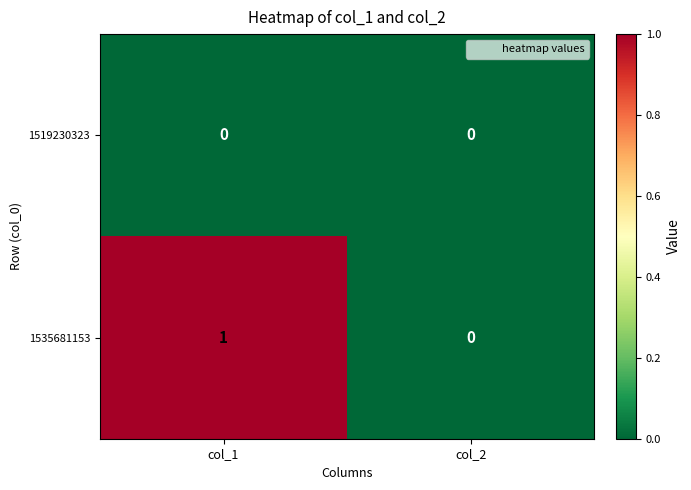

Which series has the largest range (max minus min)?

1535681153